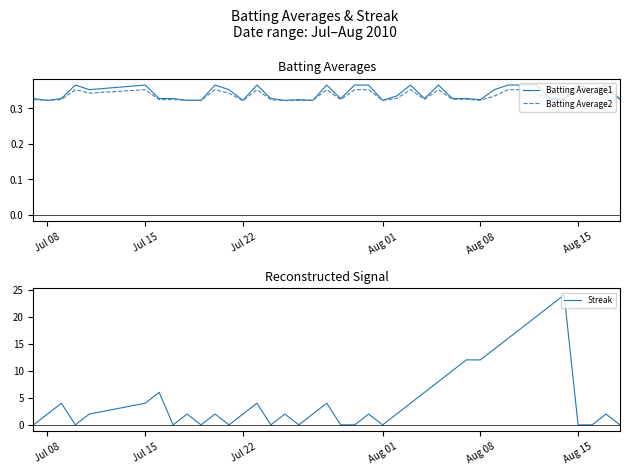

Which series has the largest range (max minus min)?

Streak